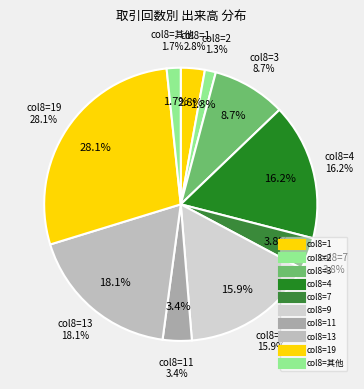

The 3 slice represents 33% of the pie. True or false?

False